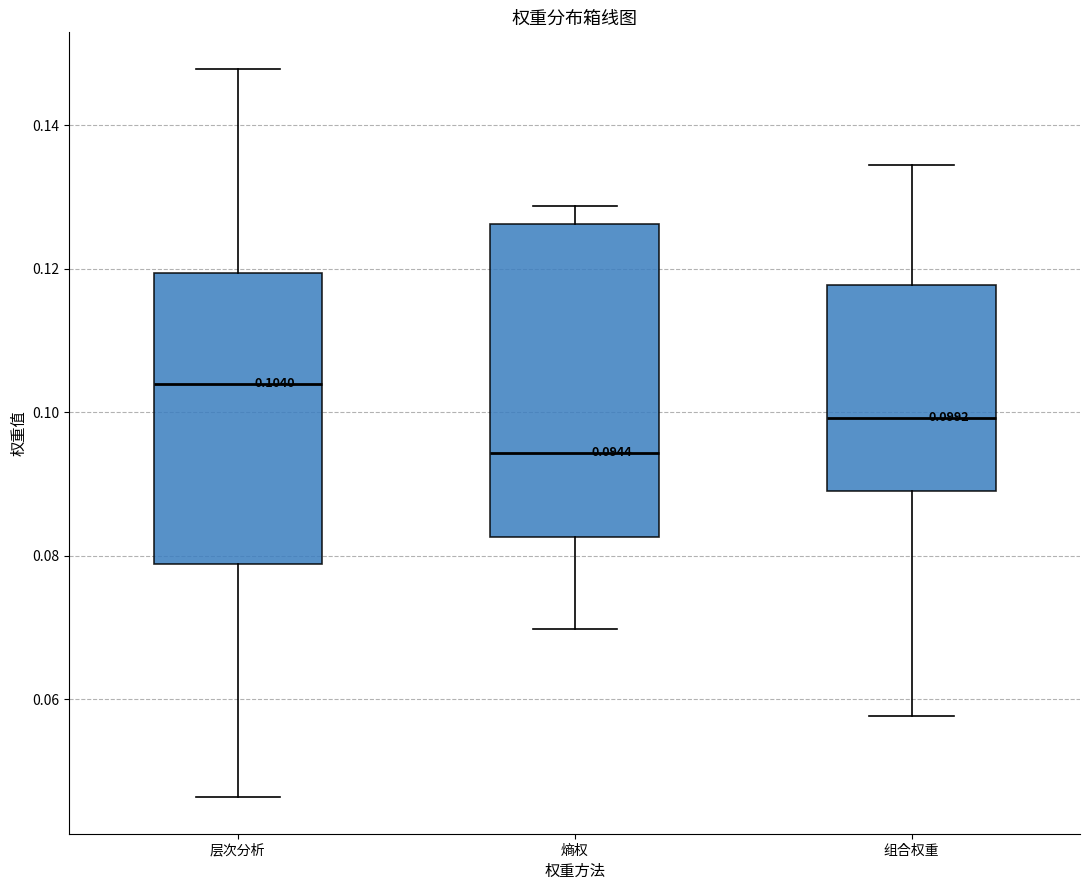

Which box's median line is the highest?

层次分析